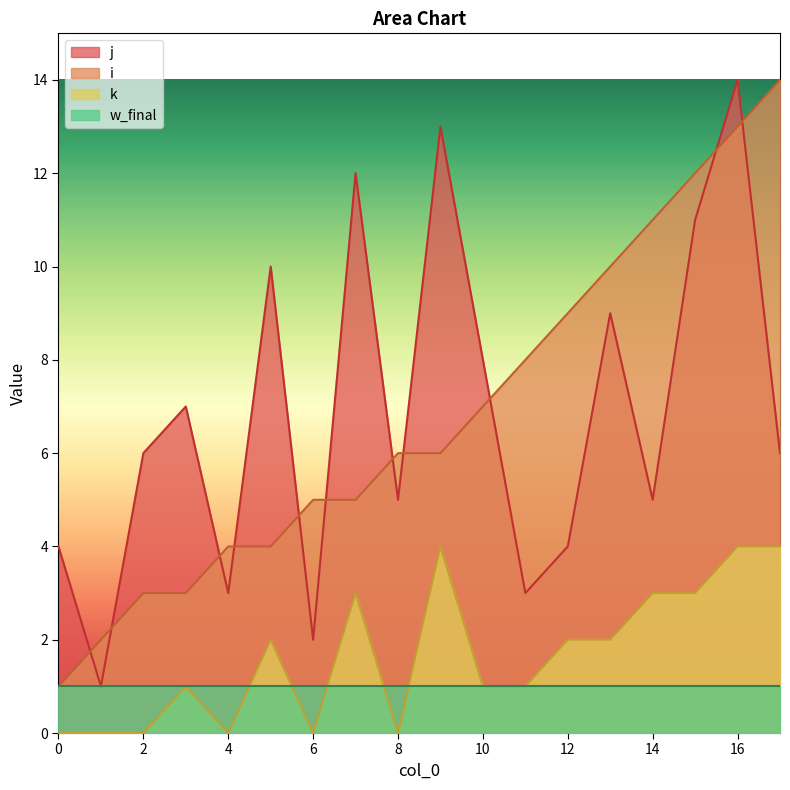

What is the greatest value displayed?

14